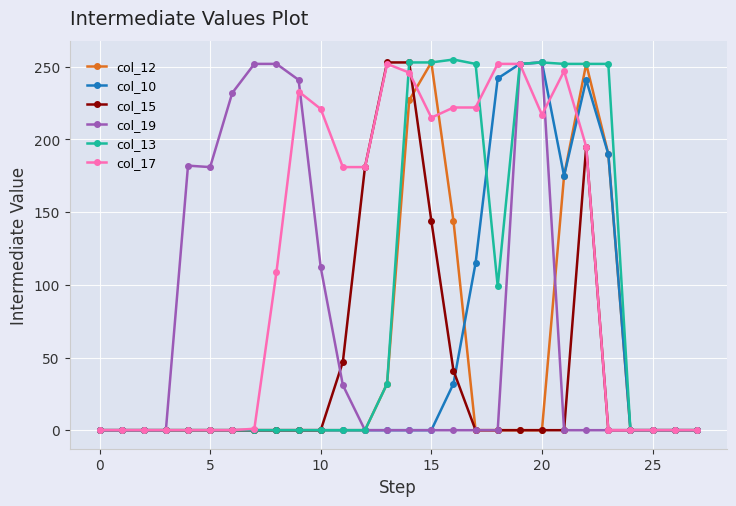

At how many categories does at least one series exceed 73?

20